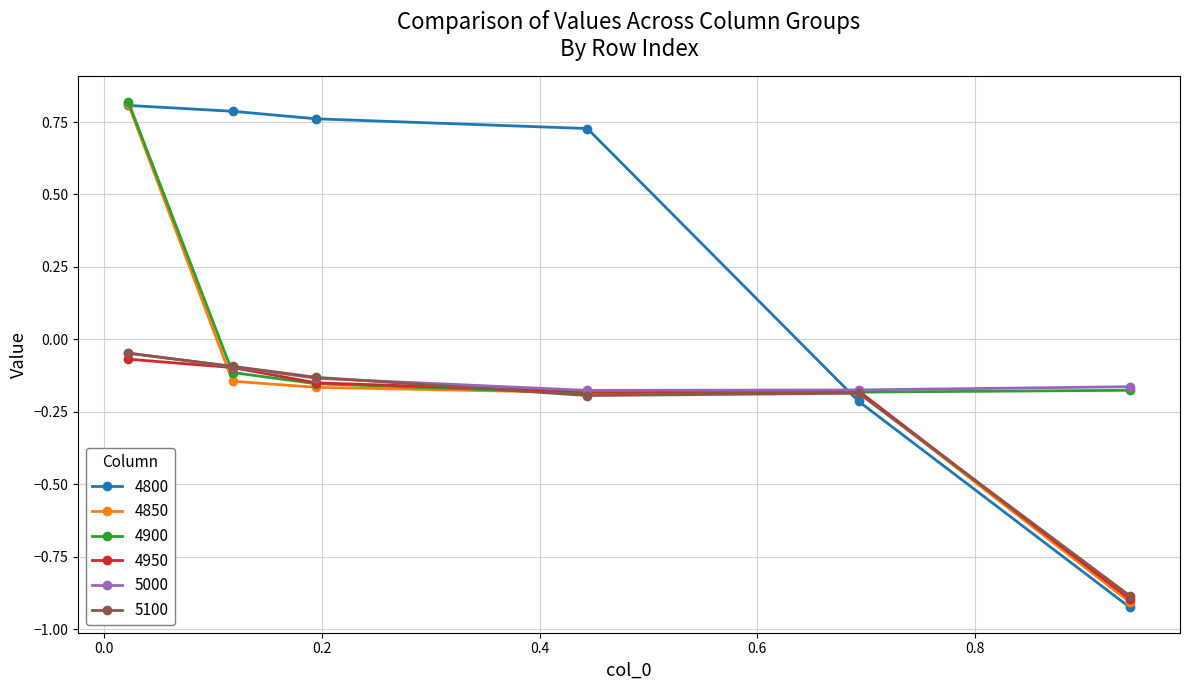

Which series has the largest total across all categories?

4800